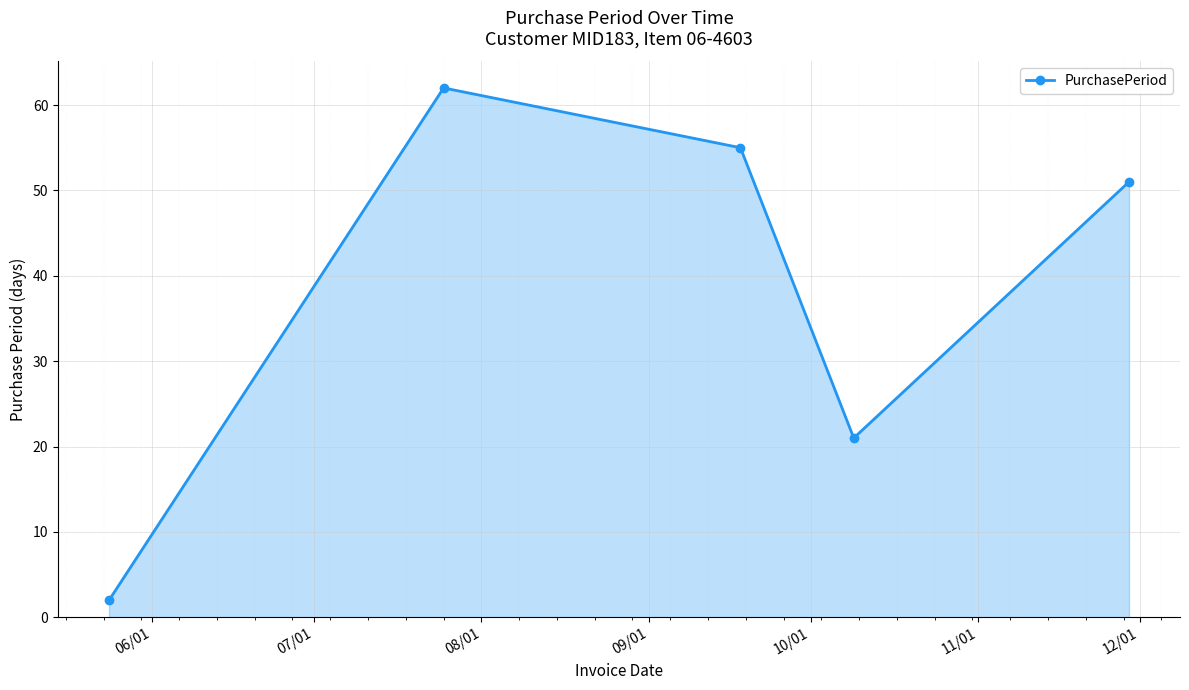

What is the difference between the maximum and second lowest values?

41